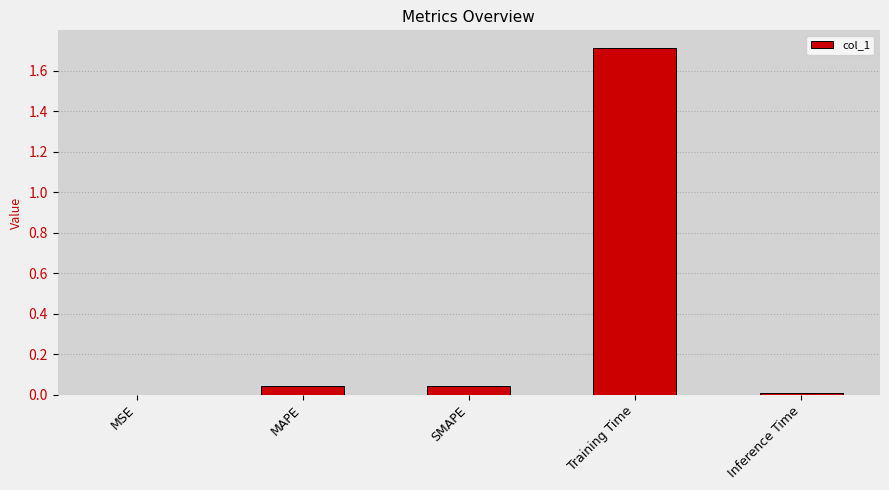

What is the sum of all values?

1.8